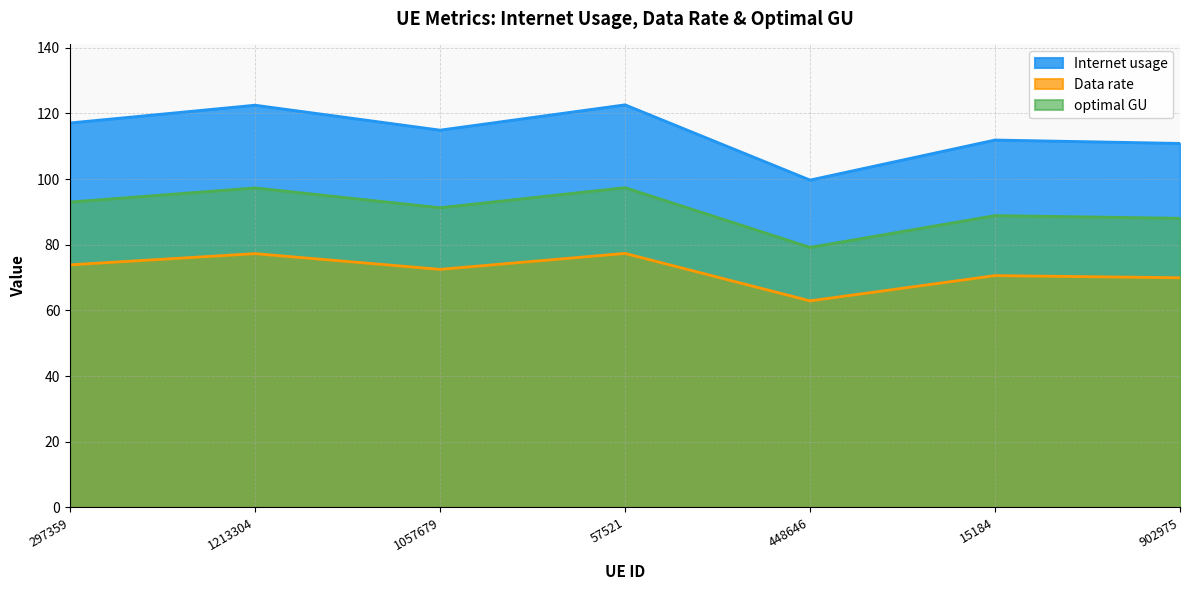

How many distinct data groups are displayed?

3